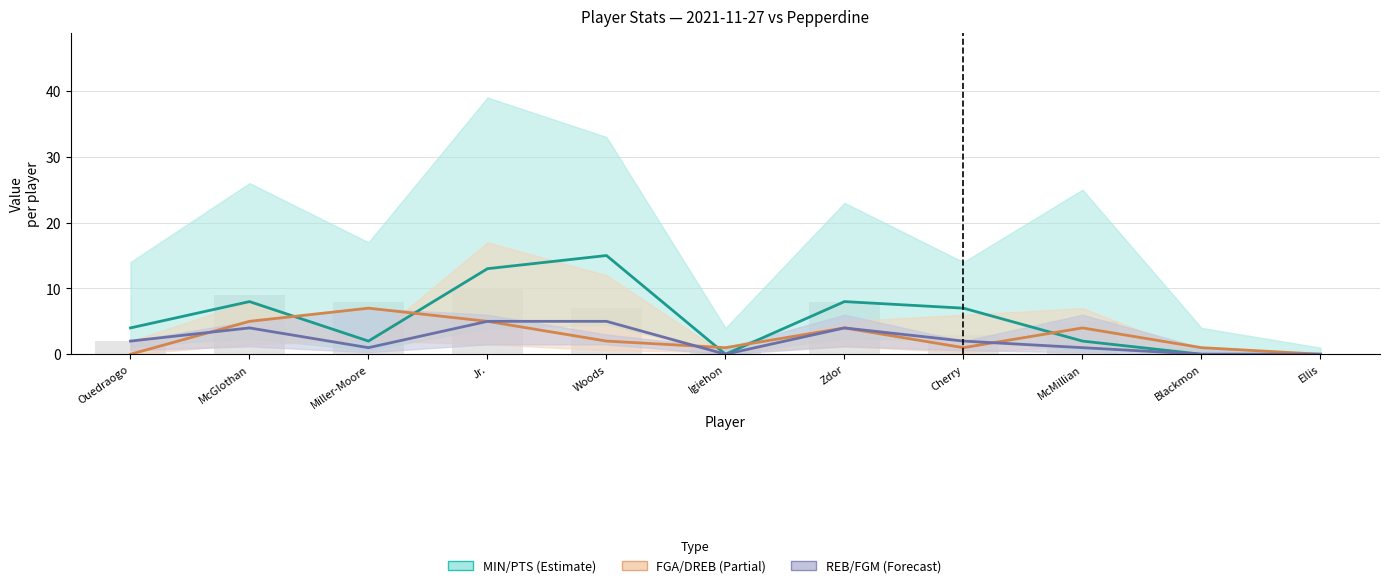

Which series has the largest range (max minus min)?

PTS